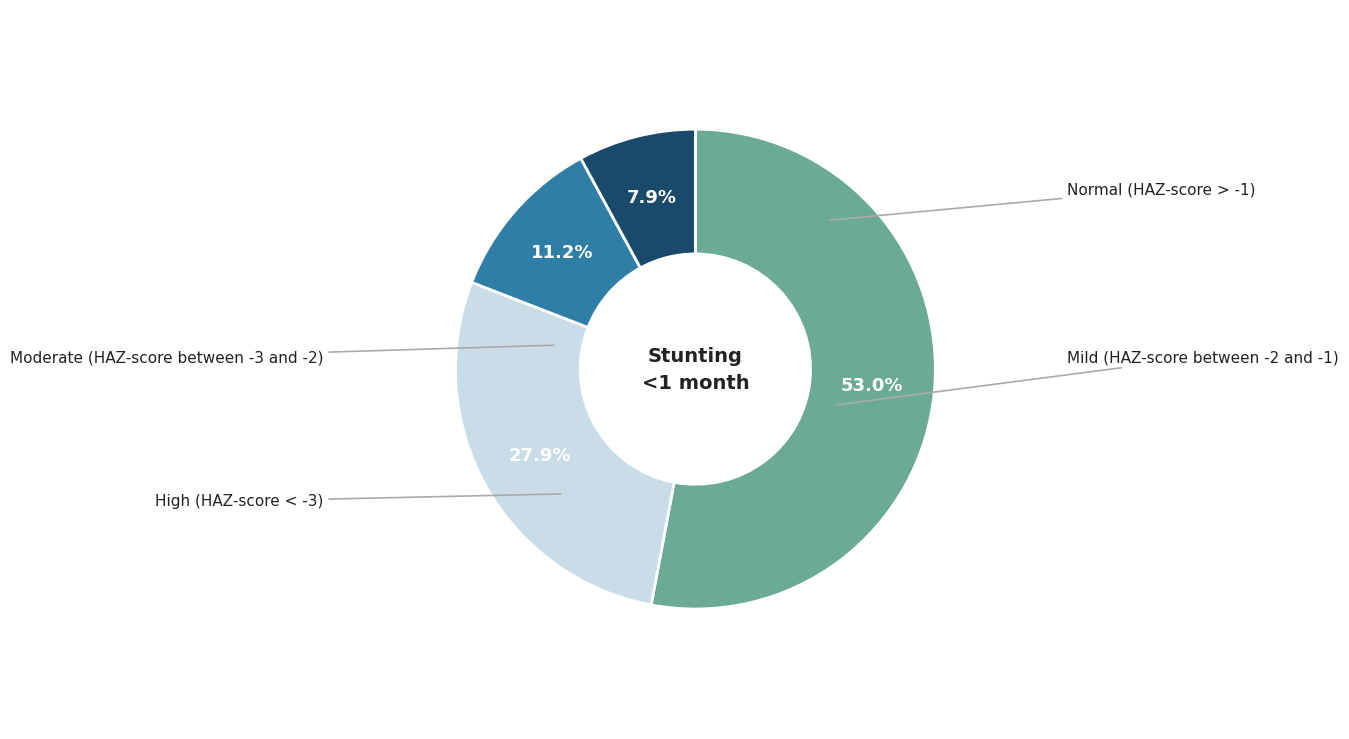

Which category has the smallest portion of the pie?

High (HAZ-score < -3)